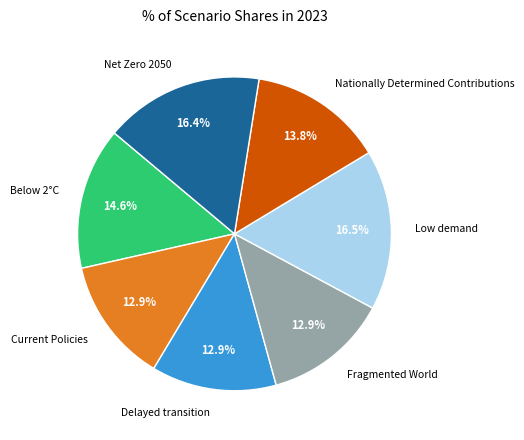

To the nearest percent, what is the combined percentage of Nationally Determined Contributions and Fragmented World?

27%